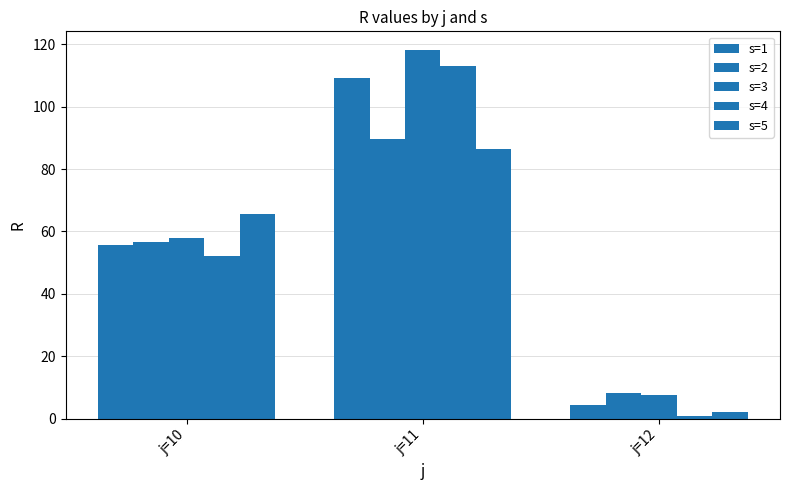

How many data points in s=3 are above 58?

2